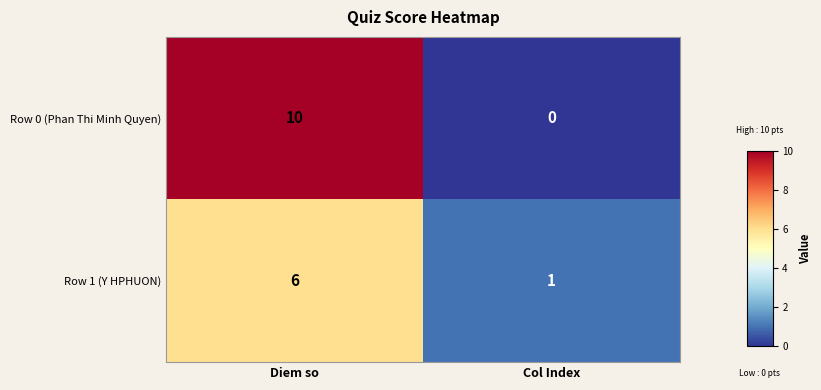

How many distinct data groups are displayed?

2